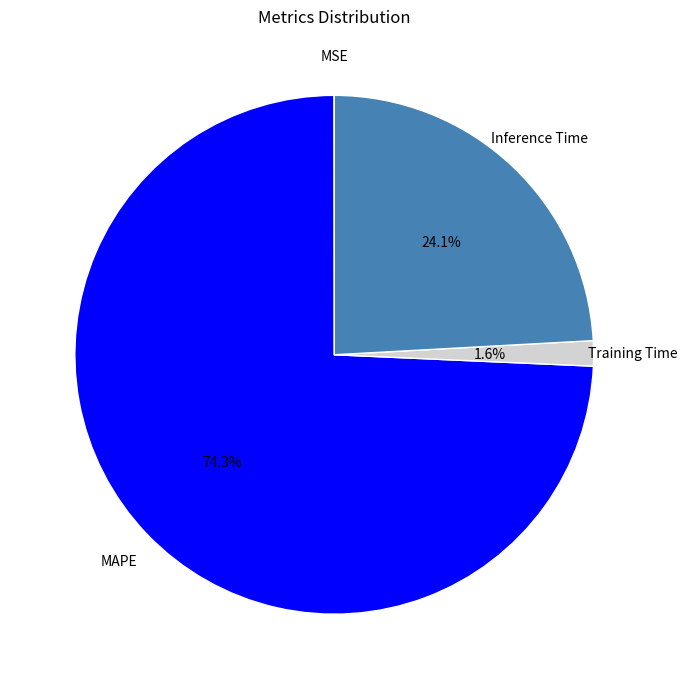

What percentage is the MAPE slice, to the nearest percent?

74%